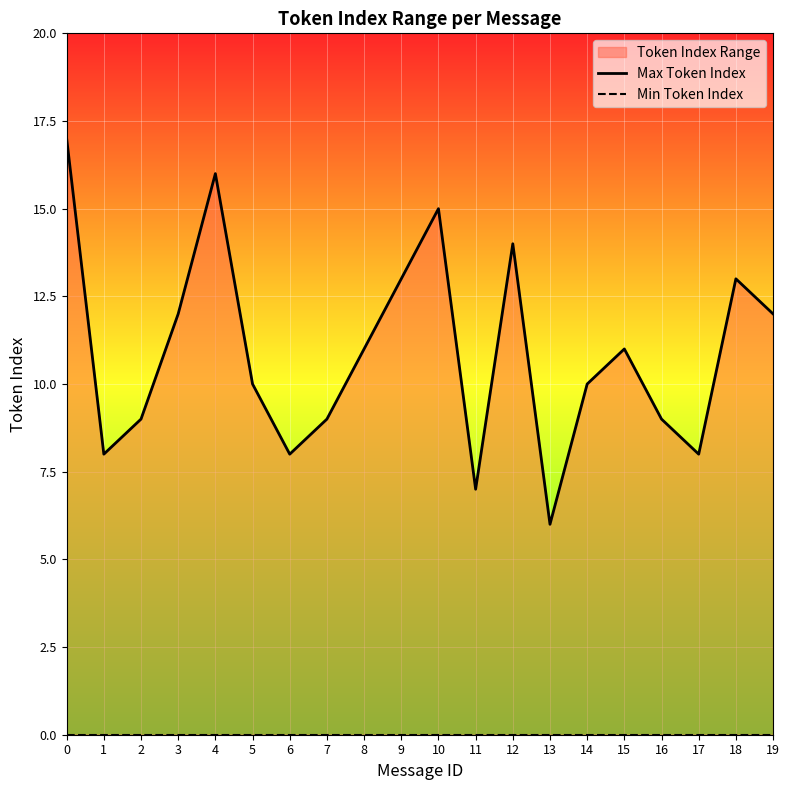

Is the value of Min Token Index at 13 greater than the value of Max Token Index at 12?

No